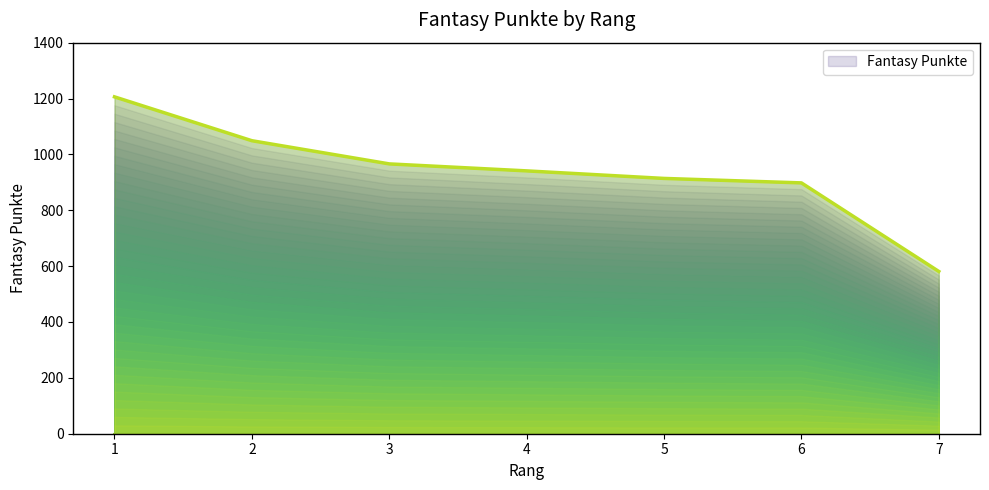

What is the difference between the maximum and minimum values?

625